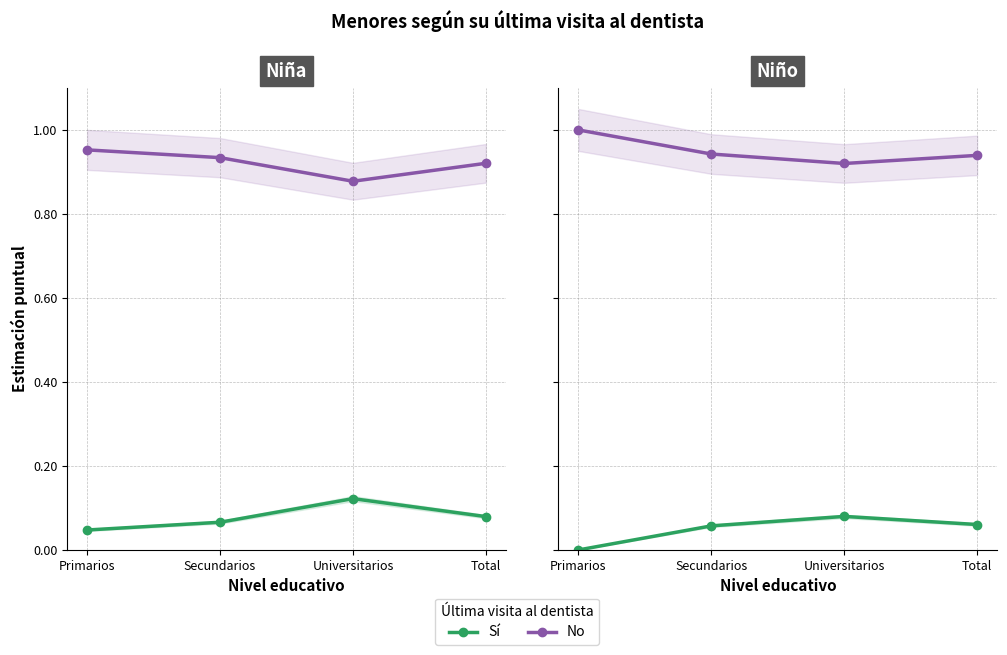

What is the label of the 3rd point from the right?

Secundarios